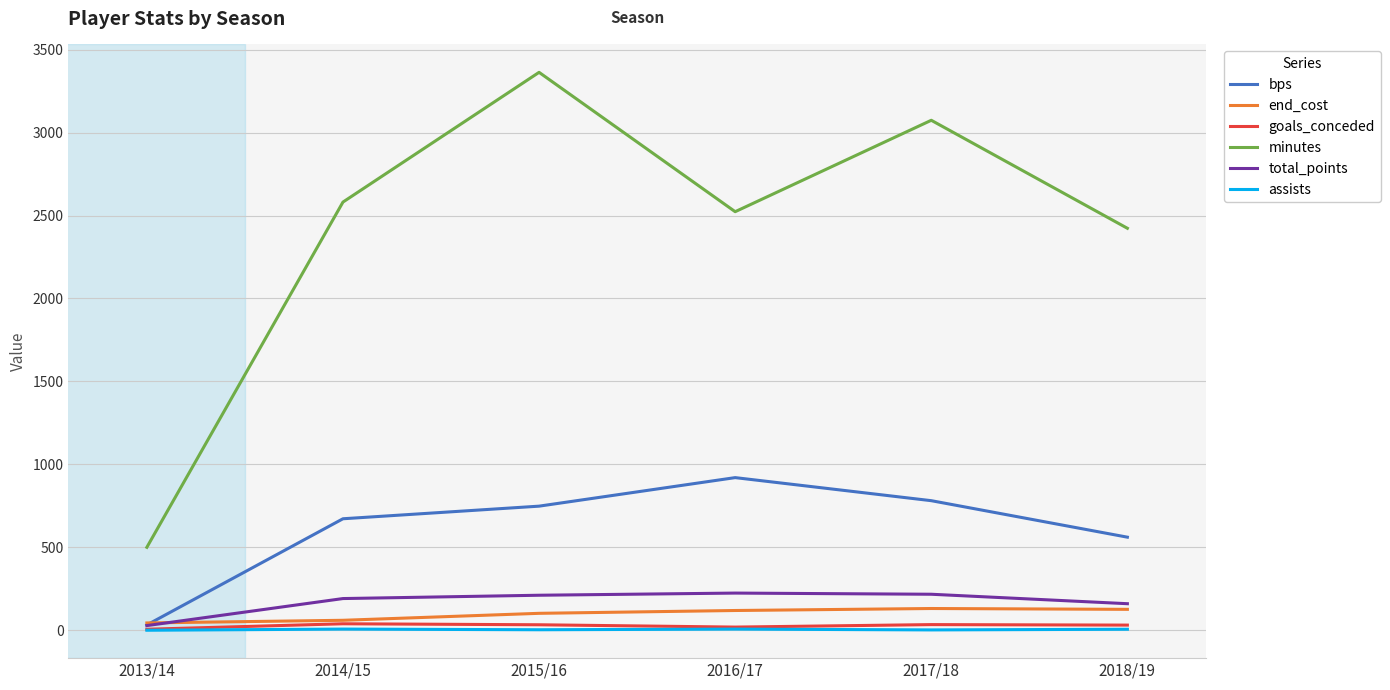

True or false: end_cost and minutes cross at least once.

False